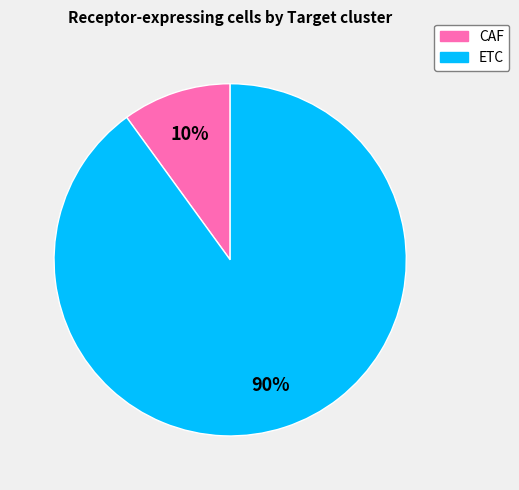

What is the majority slice?

ETC